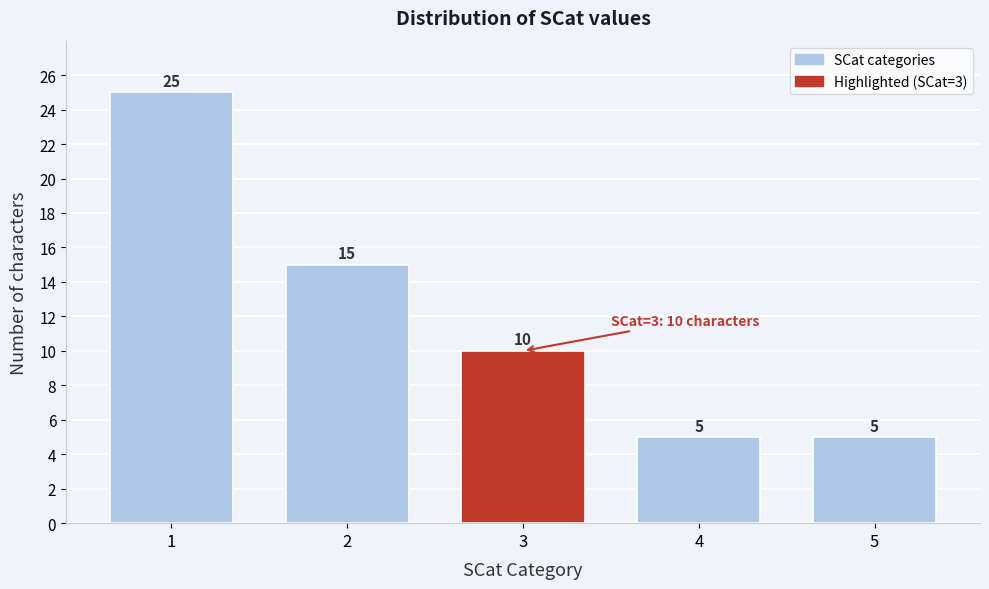

Reading right to left, extract all data points from this chart.

5=5	4=5	3=10	2=15	1=25